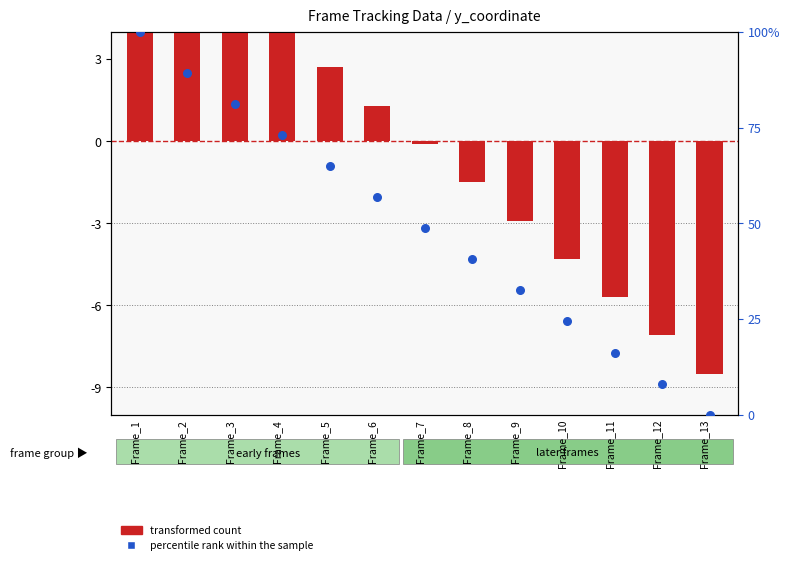

At how many categories does at least one series exceed 60?

5